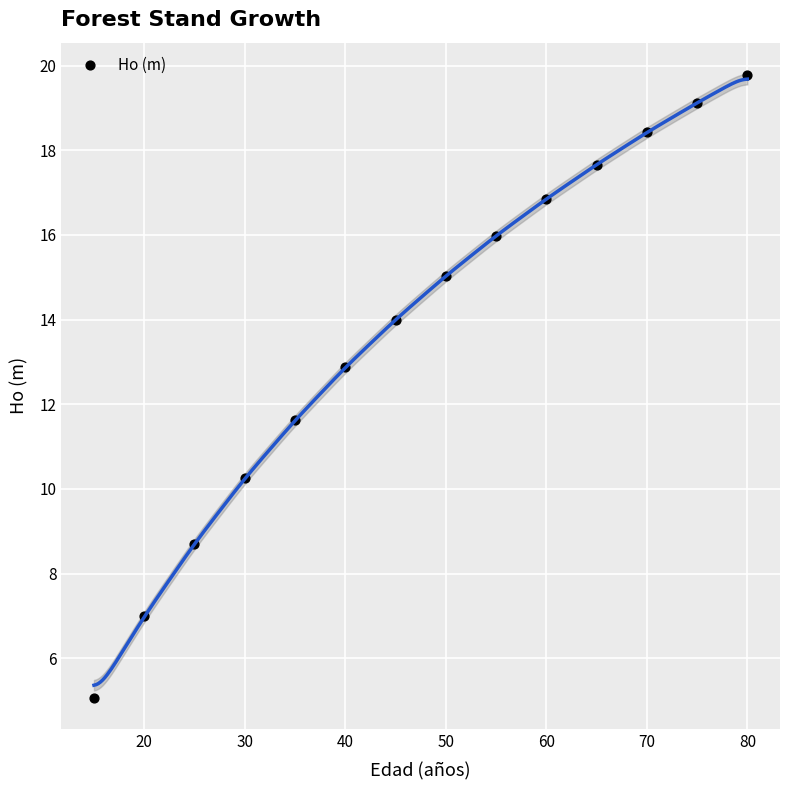

What is the range of Y values (max minus min)?

14.7